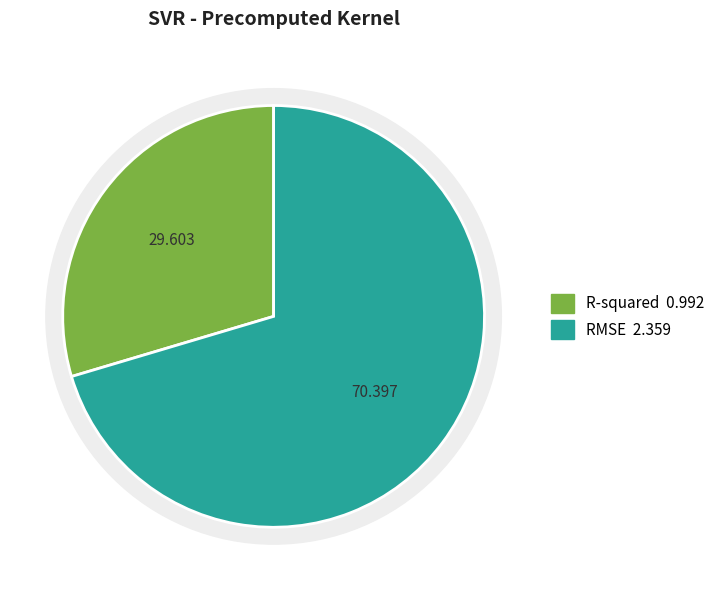

To the nearest percent, what is the combined percentage of R-squared and RMSE?

100%